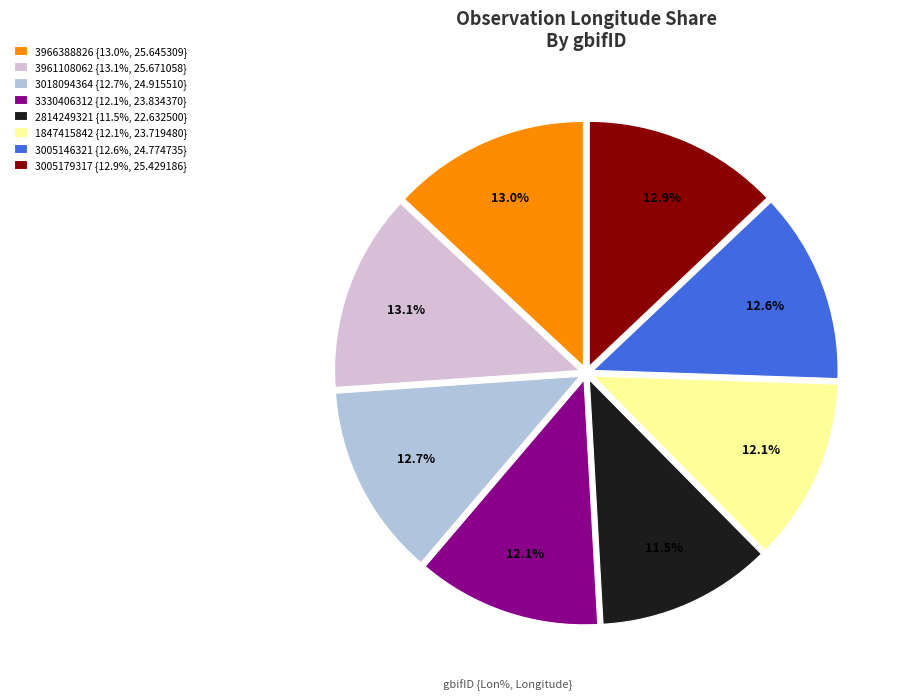

Is there a majority slice in this chart?

No